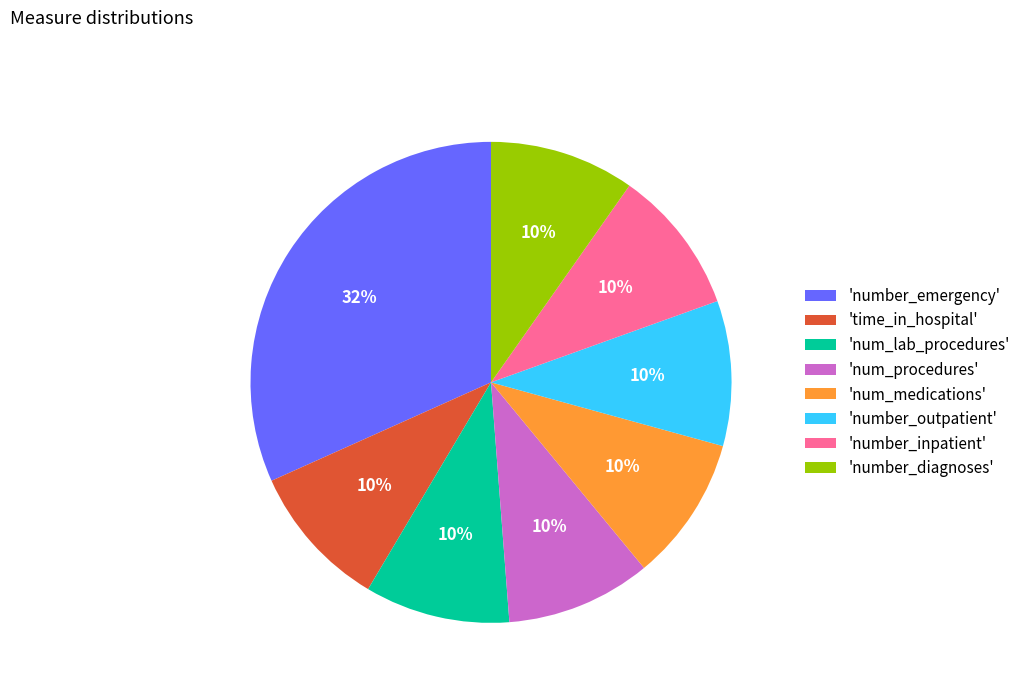

Is it true that 'number_inpatient' is 17% of the pie?

False